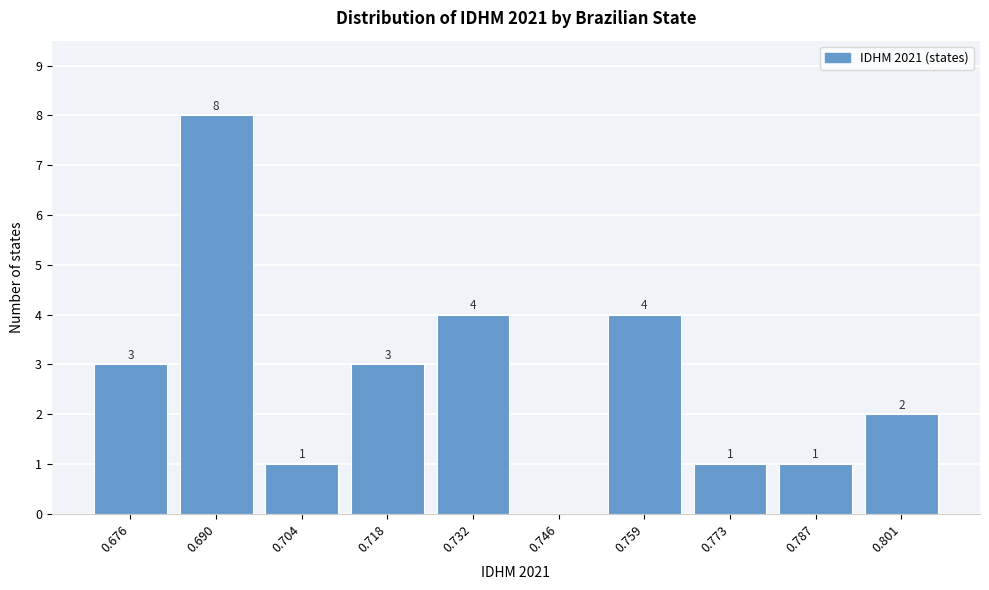

Reading left to right, extract all data points from this chart.

0.676=3	0.690=8	0.704=1	0.718=3	0.732=4	0.746=0	0.759=4	0.773=1	0.787=1	0.801=2